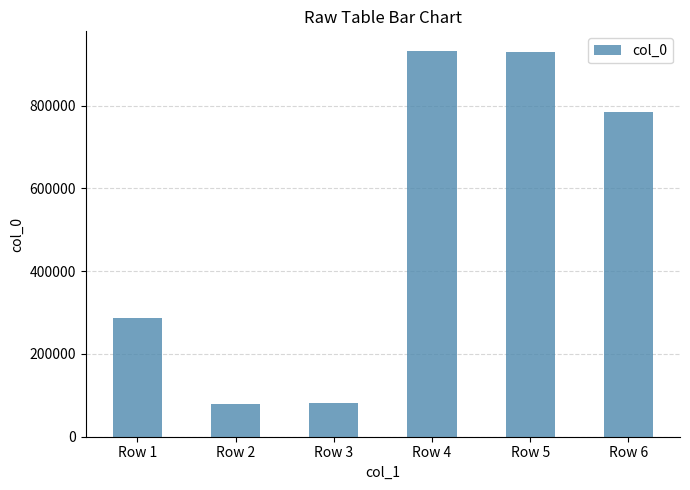

What is the minimum value shown in the chart?

79723